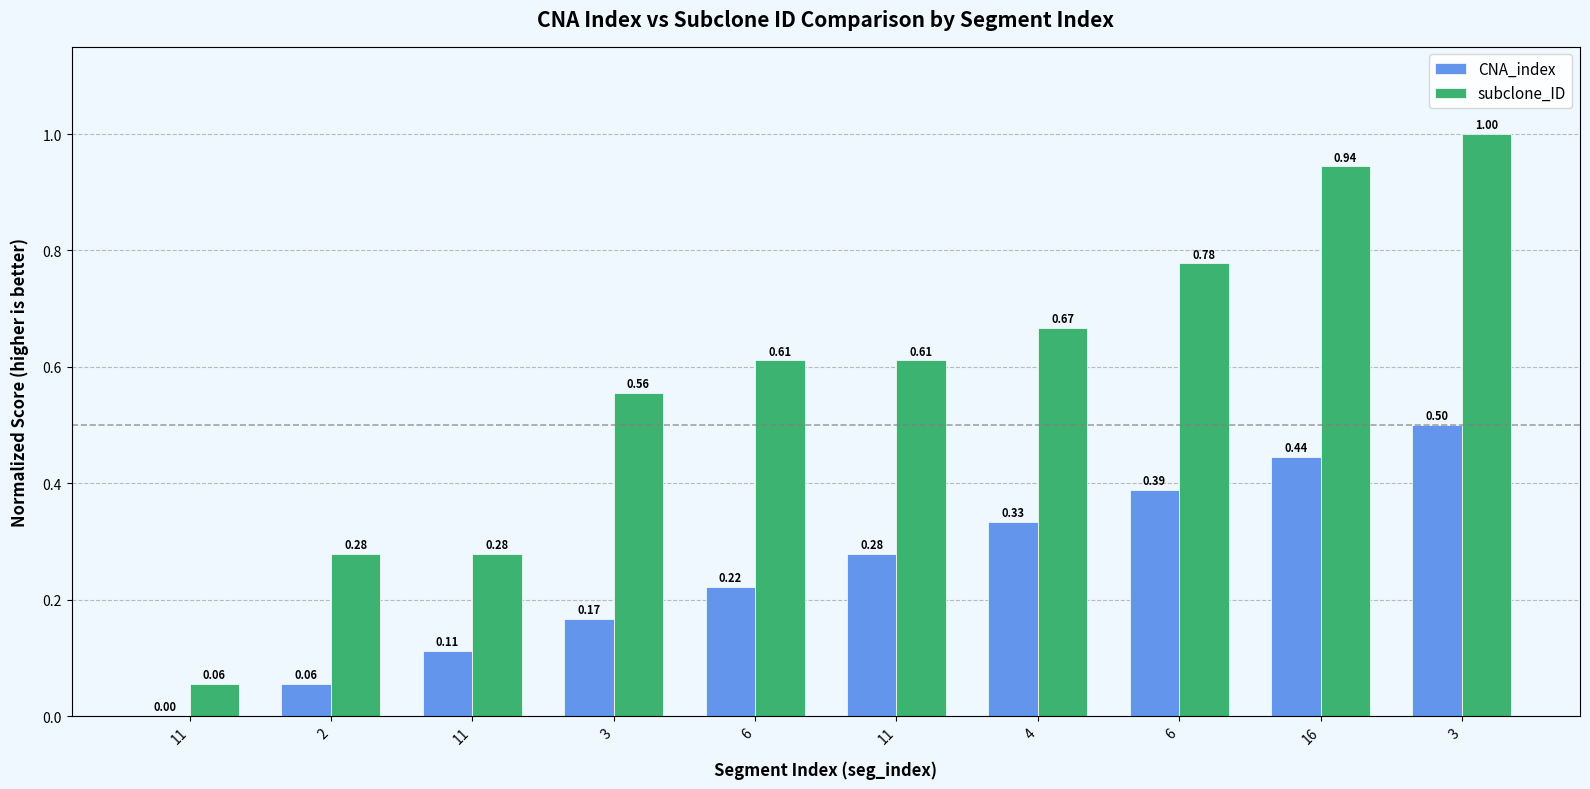

Reading left to right, list all the values displayed in this chart.

CNA_index: 11=0.0	2=0.1	11=0.1	3=0.2	6=0.2	11=0.3	4=0.3	6=0.4	16=0.4	3=0.5
subclone_ID: 11=0.1	2=0.3	11=0.3	3=0.6	6=0.6	11=0.6	4=0.7	6=0.8	16=0.9	3=1.0